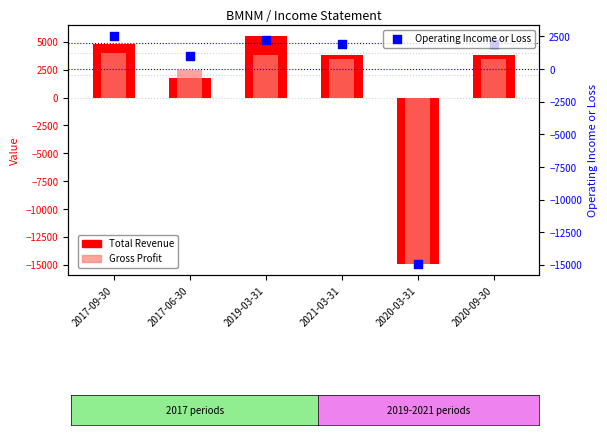

Which series has the largest total across all categories?

Total Revenue